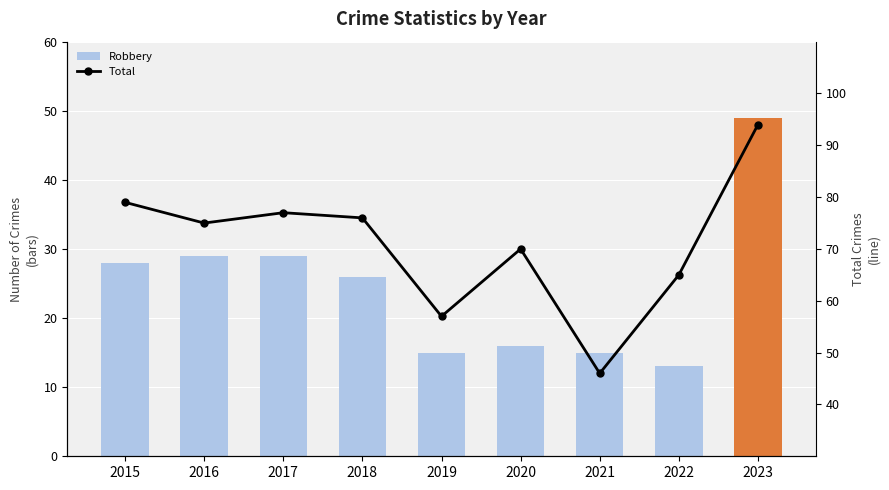

At 2022, list the series in order from largest to smallest.

Total, Robbery